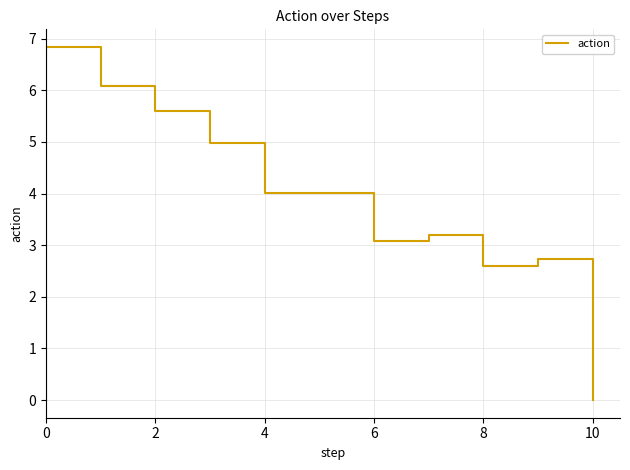

What is the average value?

3.9